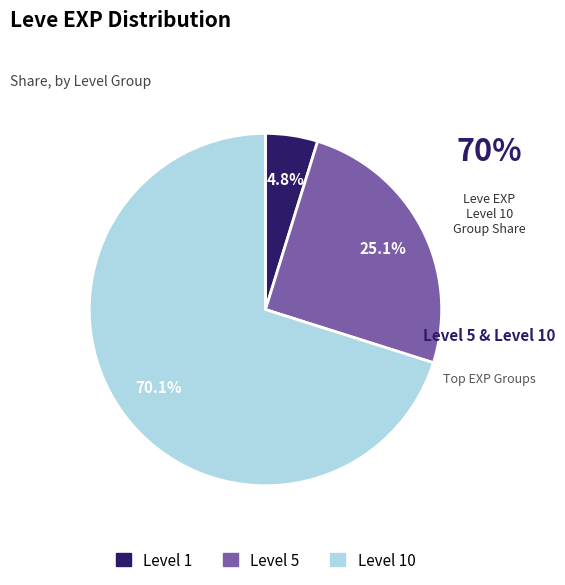

Does any single category account for the majority?

Yes